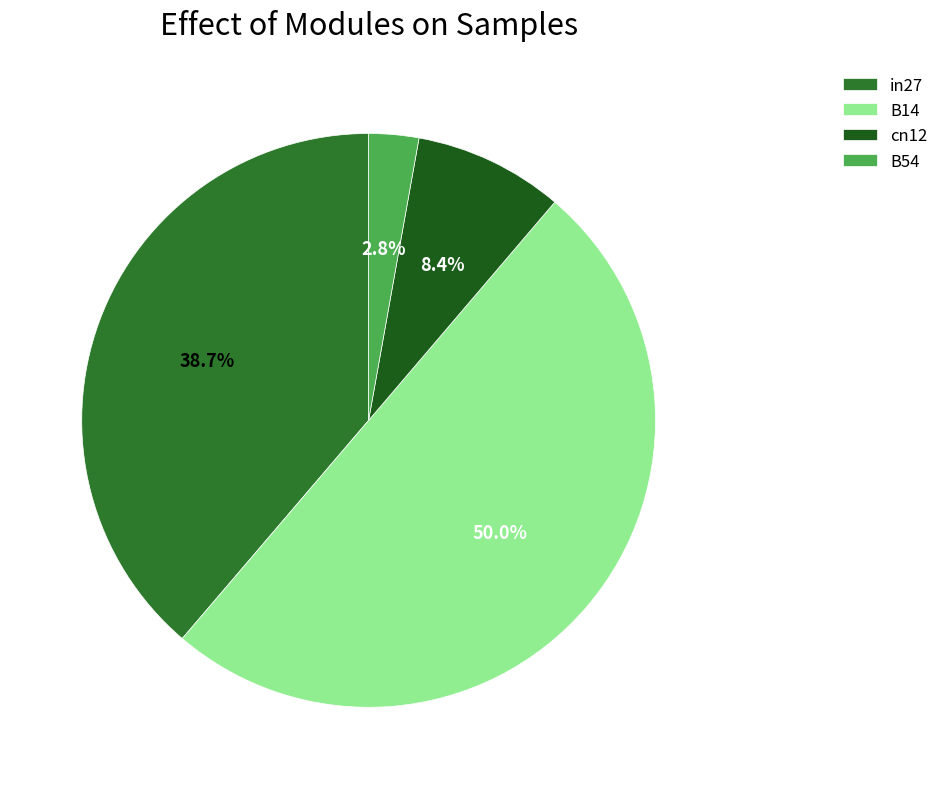

Rank the categories by value from highest to lowest.

B14, in27, cn12, B54